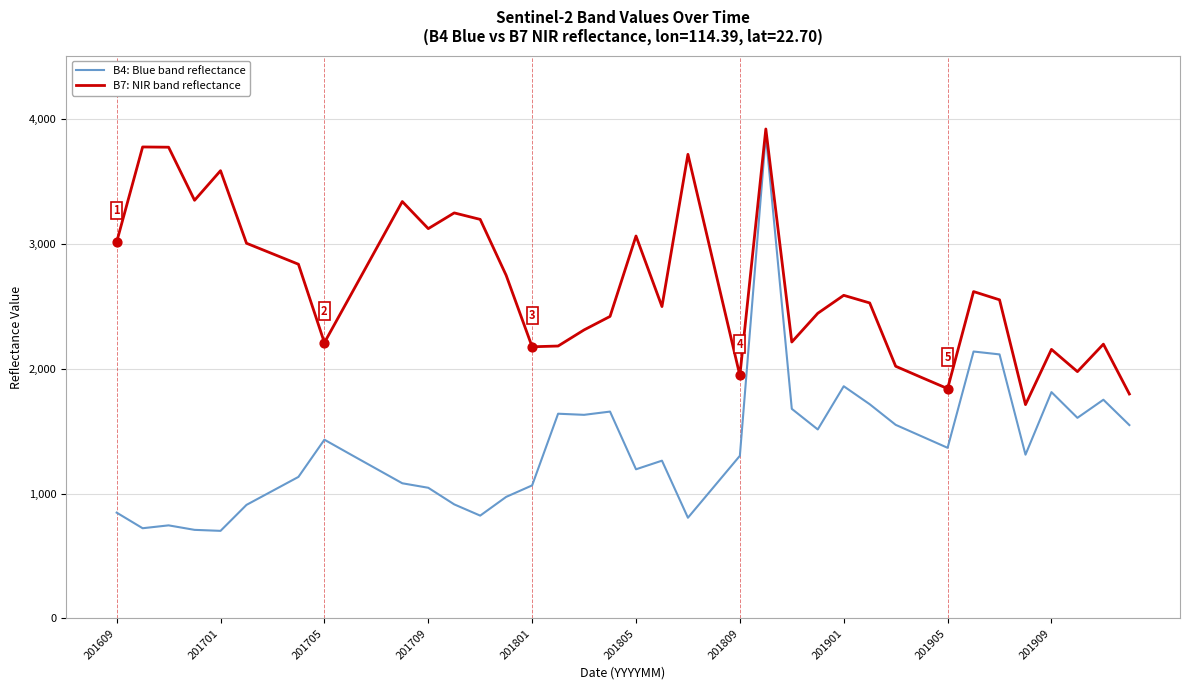

Which series has the largest total across all categories?

B7: NIR band reflectance